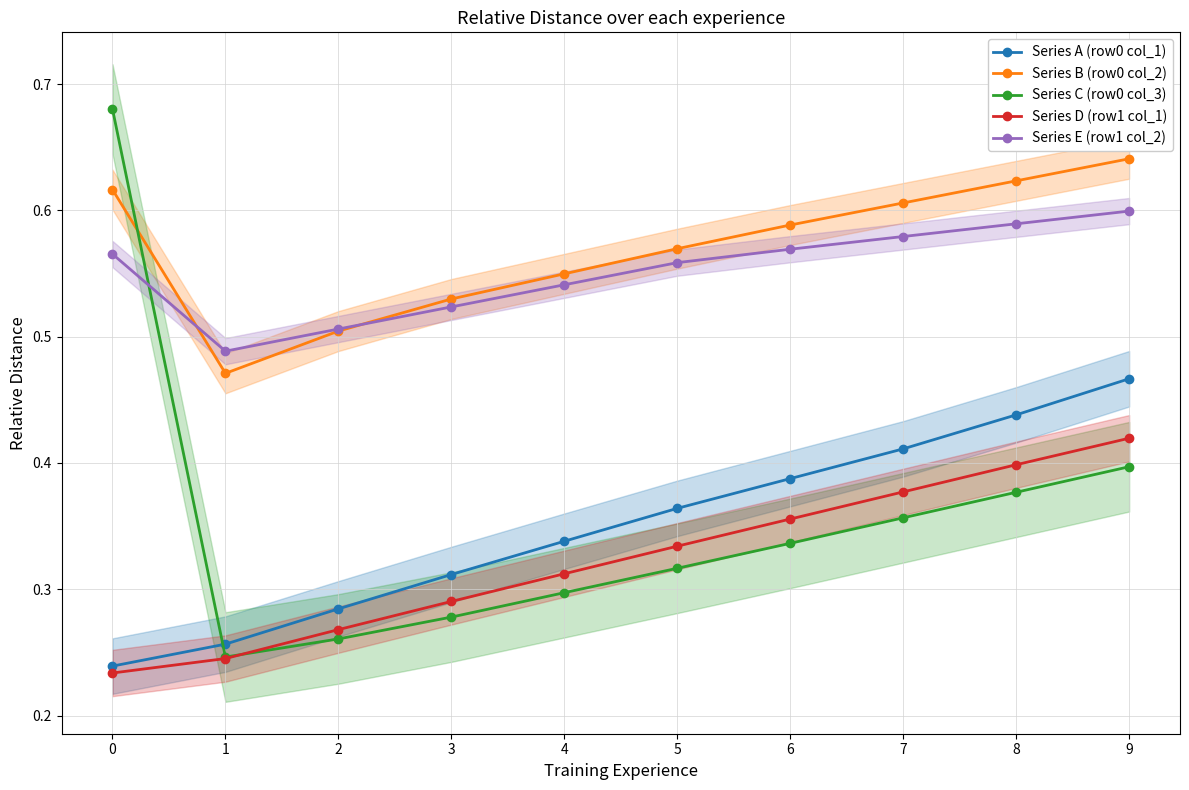

True or false: Series D (row1 col_1) and Series A (row0 col_1) intersect in this chart.

False